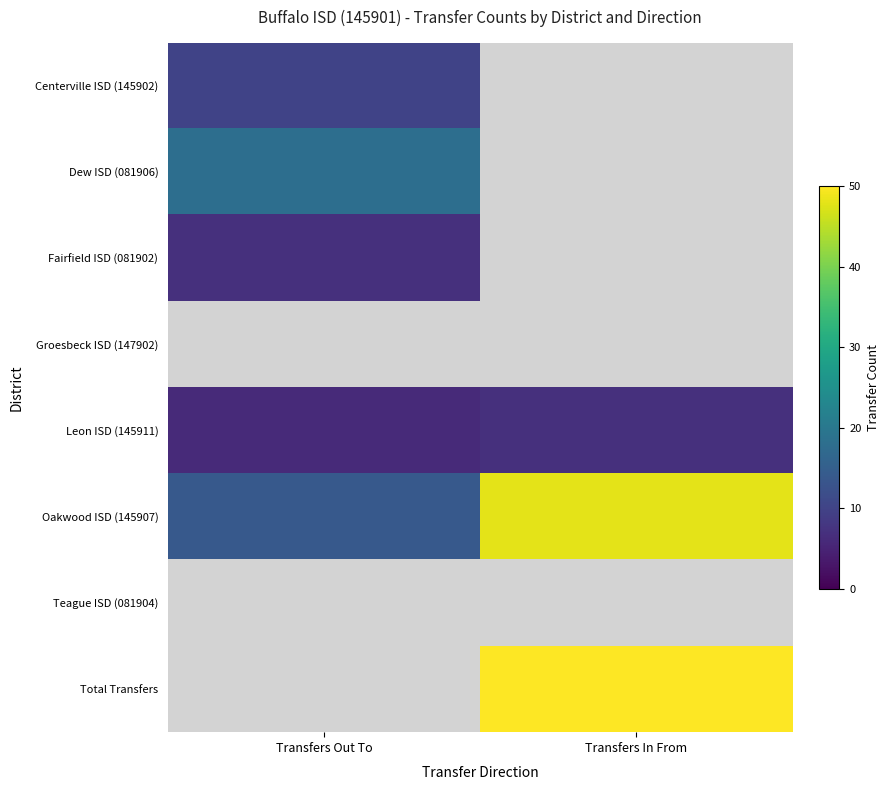

List the labels in order of Dew ISD (081906) value, largest first.

Transfers Out To, Transfers In From